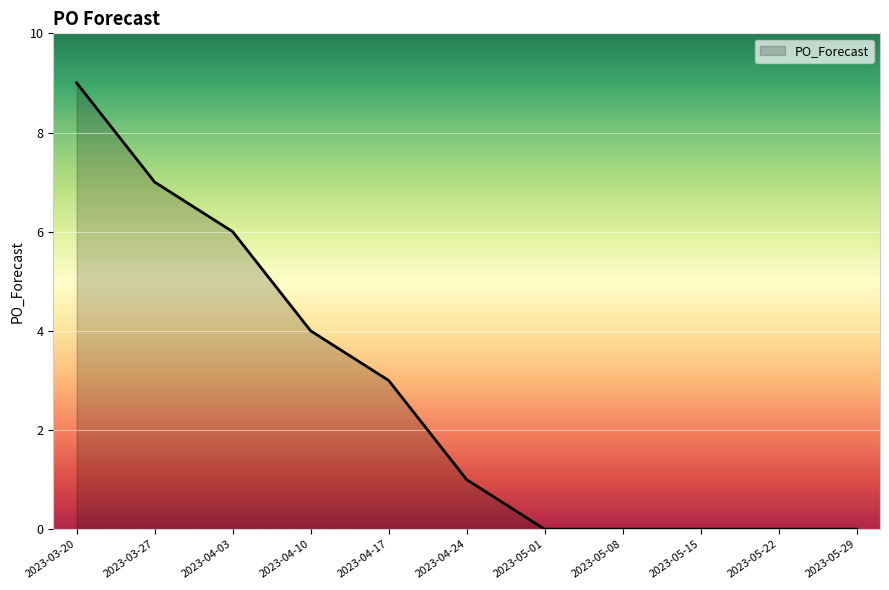

Reading right to left, extract all data points from this chart.

0	0	0	0	0	1	3	4	6	7	9